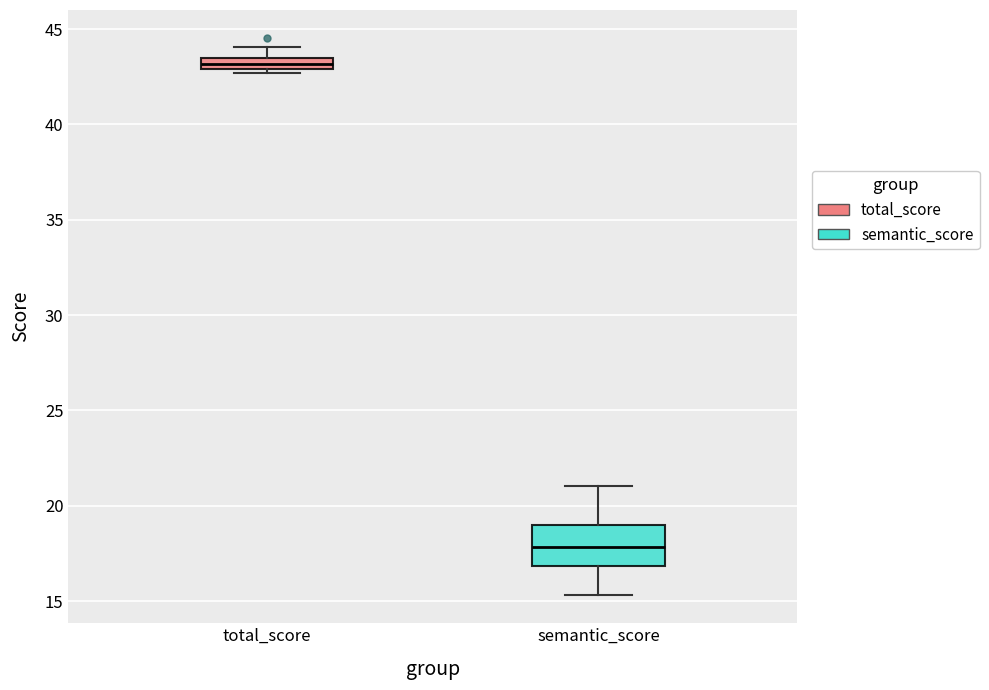

Where is the lower edge of the box for total_score on the y-axis? The values are not printed on the chart, so give them approximately, as read against the axis.

43.0